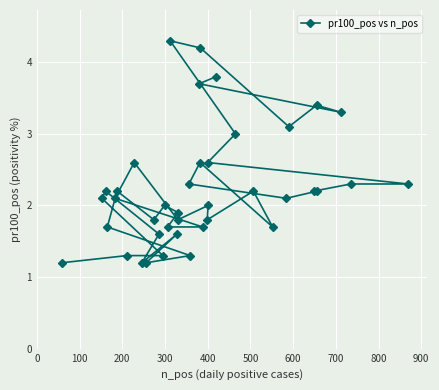

What is the smallest value displayed?

1.2